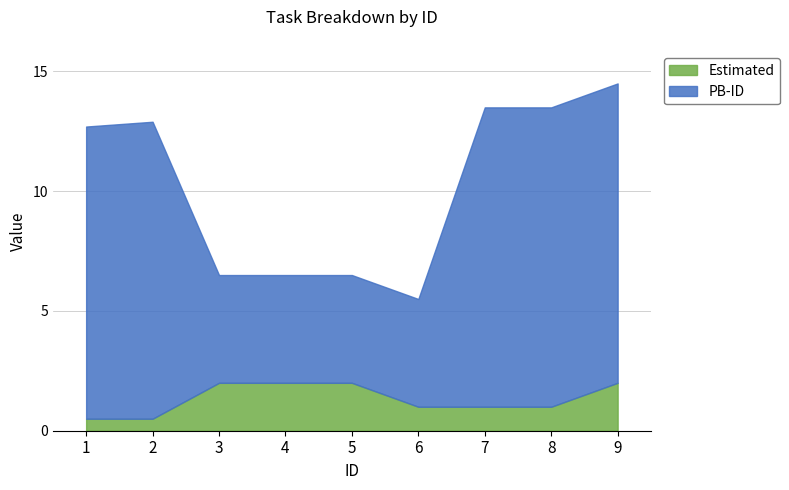

What are all the series names shown in the legend?

Estimated, PB-ID